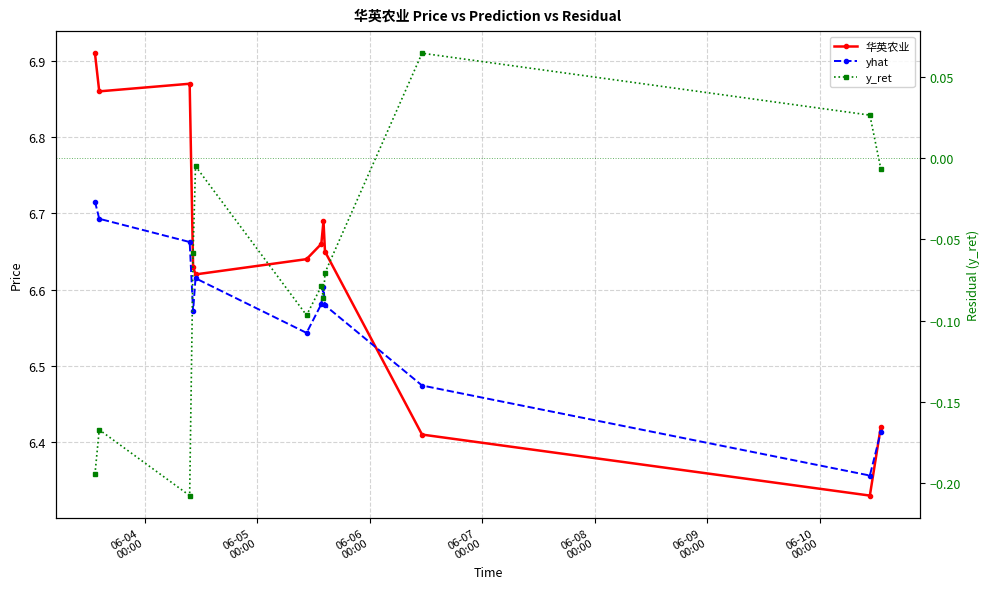

True or false: yhat has more than 1 interior local peaks.

True